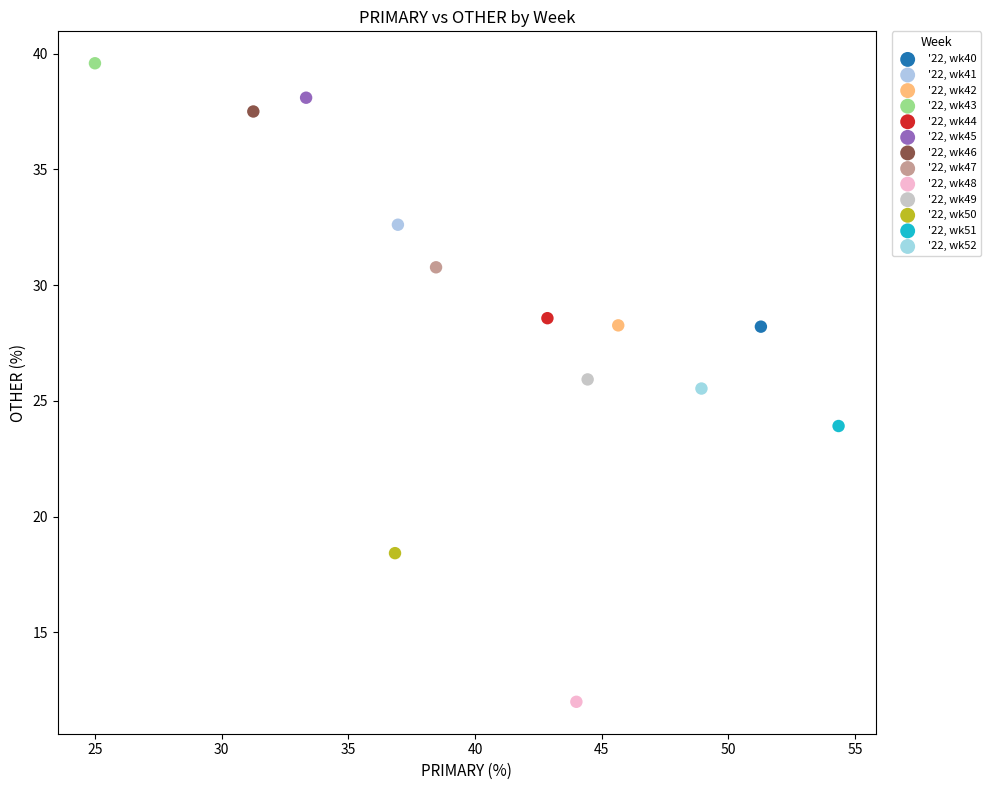

What are all the series names shown in the legend?

'22, wk40, '22, wk41, '22, wk42, '22, wk43, '22, wk44, '22, wk45, '22, wk46, '22, wk47, '22, wk48, '22, wk49, '22, wk50, '22, wk51, '22, wk52